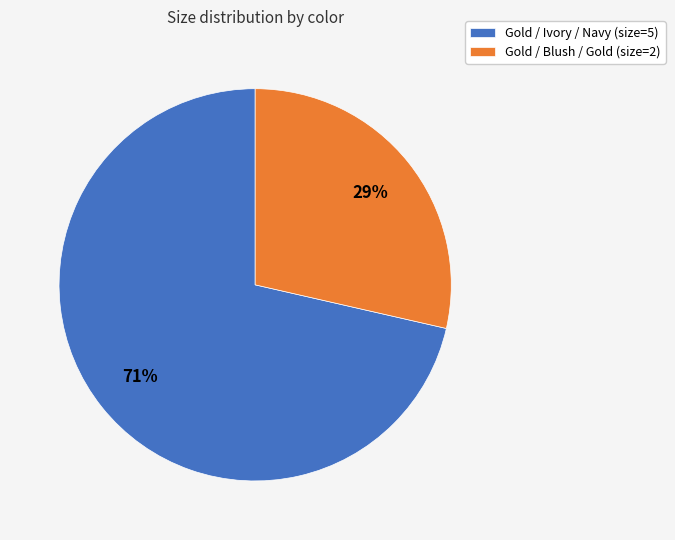

Which category has the biggest portion of the pie?

Gold / Ivory / Navy